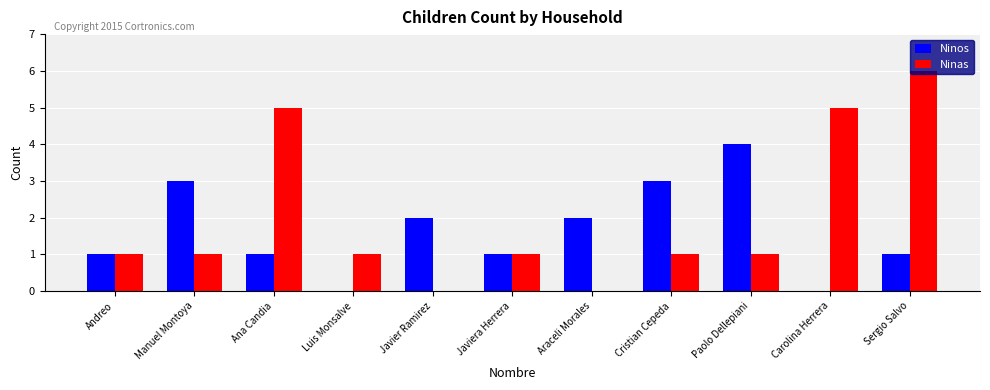

What is the greatest value displayed?

6